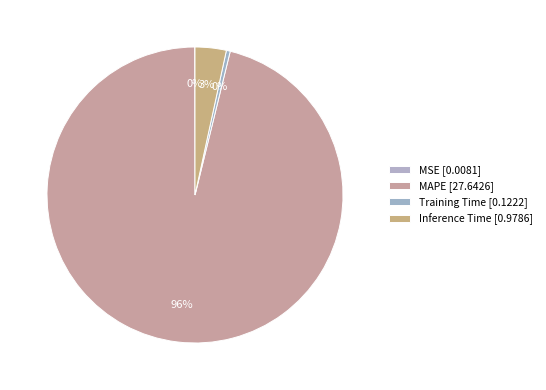

Does any single category account for the majority?

Yes